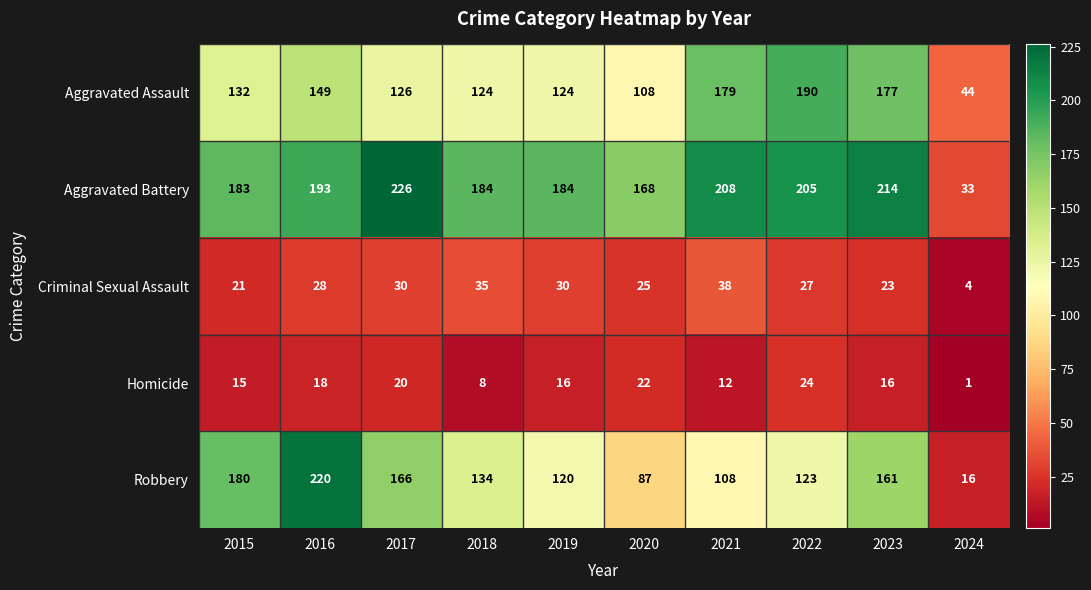

Which category has the highest value across all series?

2017